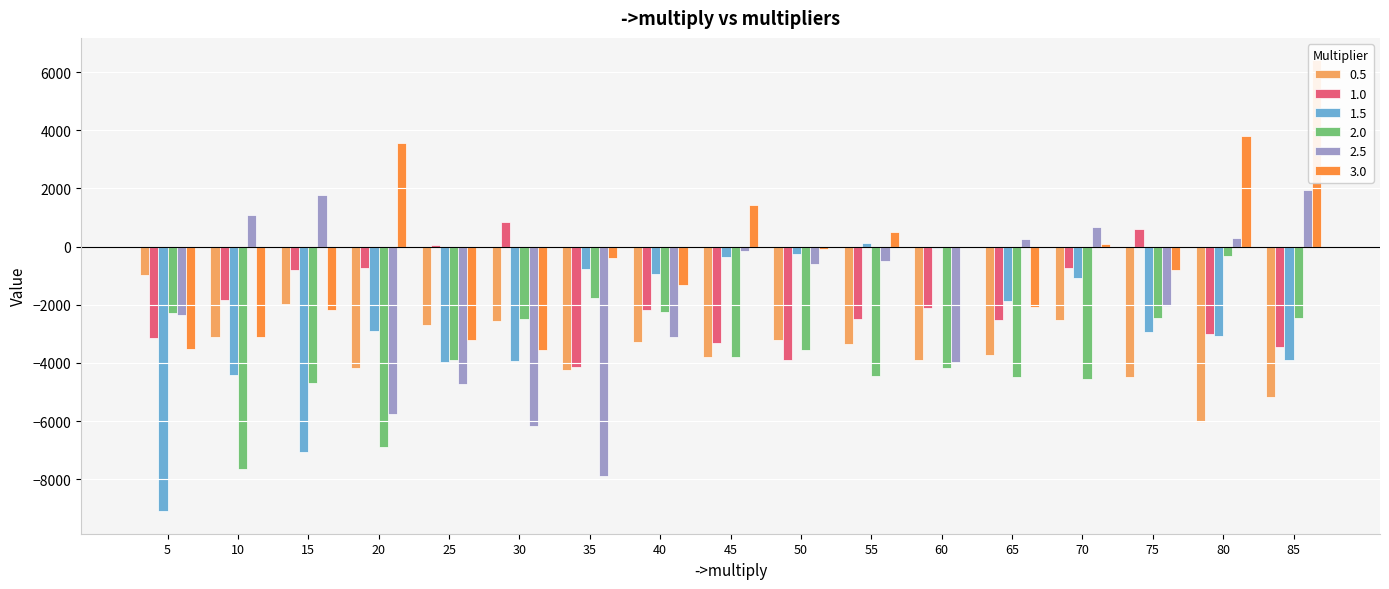

Reading left to right, extract all data points from this chart.

0.5: 5=-996	10=-3118	15=-1984	20=-4188	25=-2692	30=-2576	35=-4246	40=-3292	45=-3812	50=-3212	55=-3366	60=-3902	65=-3724	70=-2518	75=-4474	80=-6036	85=-5190
1.0: 5=-3146	10=-1848	15=-824	20=-730	25=54	30=844	35=-4128	40=-2190	45=-3314	50=-3890	55=-2500	60=-2110	65=-2528	70=-732	75=592	80=-3006	85=-3472
1.5: 5=-9100	10=-4410	15=-7066	20=-2912	25=-3984	30=-3938	35=-756	40=-940	45=-370	50=-250	55=116	60=-46	65=-1866	70=-1098	75=-2942	80=-3078	85=-3908
2.0: 5=-2280	10=-7646	15=-4706	20=-6900	25=-3904	30=-2484	35=-1772	40=-2248	45=-3782	50=-3558	55=-4446	60=-4172	65=-4494	70=-4562	75=-2454	80=-322	85=-2452
2.5: 5=-2356	10=1070	15=1776	20=-5760	25=-4720	30=-6186	35=-7902	40=-3098	45=-164	50=-588	55=-502	60=-3964	65=242	70=672	75=-2052	80=280	85=1948
3.0: 5=-3514	10=-3126	15=-2200	20=3572	25=-3226	30=-3564	35=-390	40=-1316	45=1438	50=-88	55=490	60=-8	65=-2082	70=100	75=-818	80=3806	85=6398